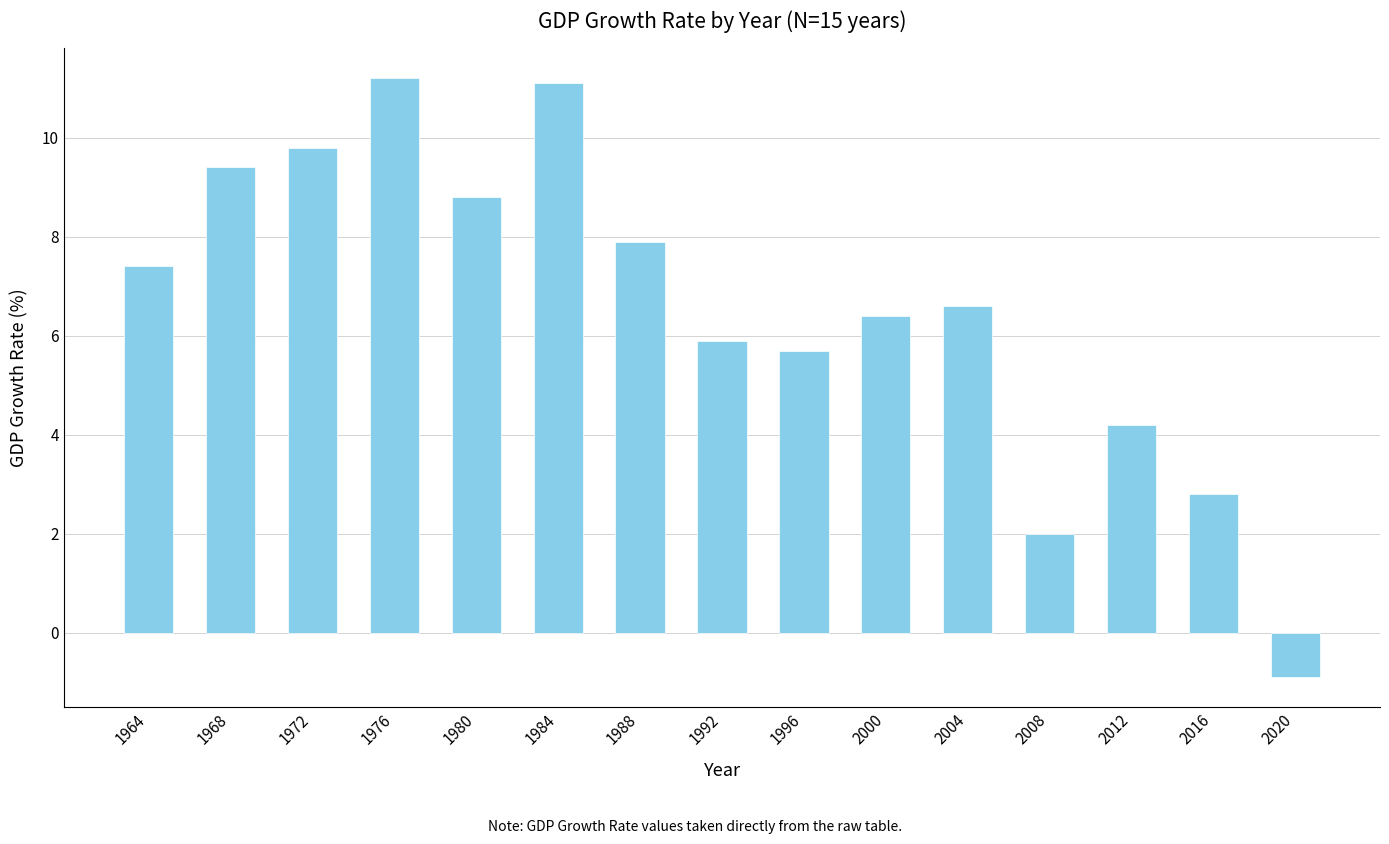

How many positive values are there?

14